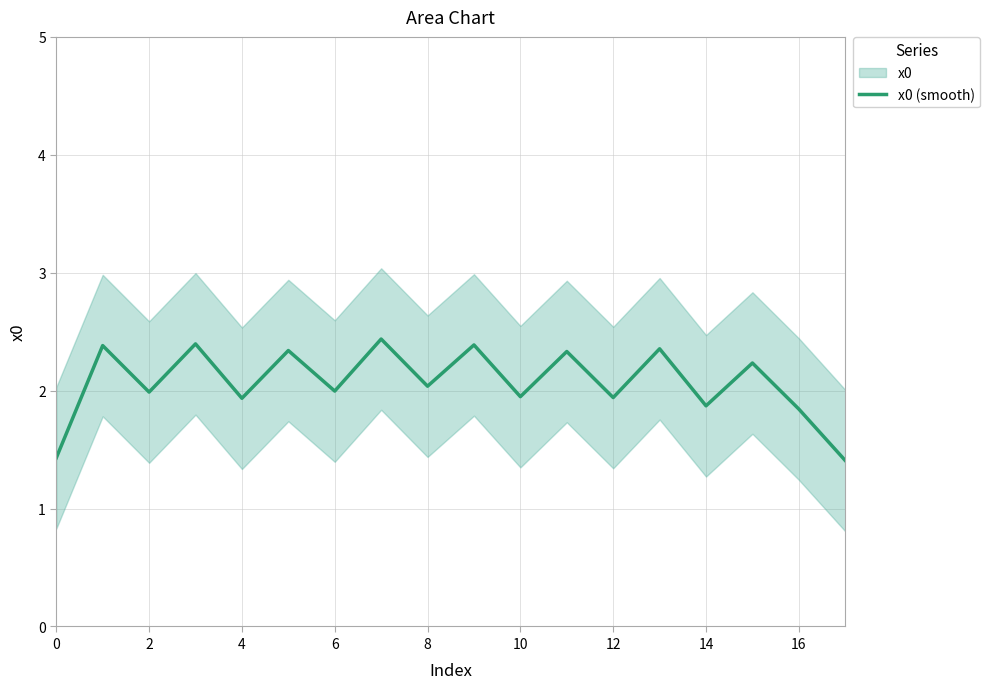

How many lines are shown in the chart?

1